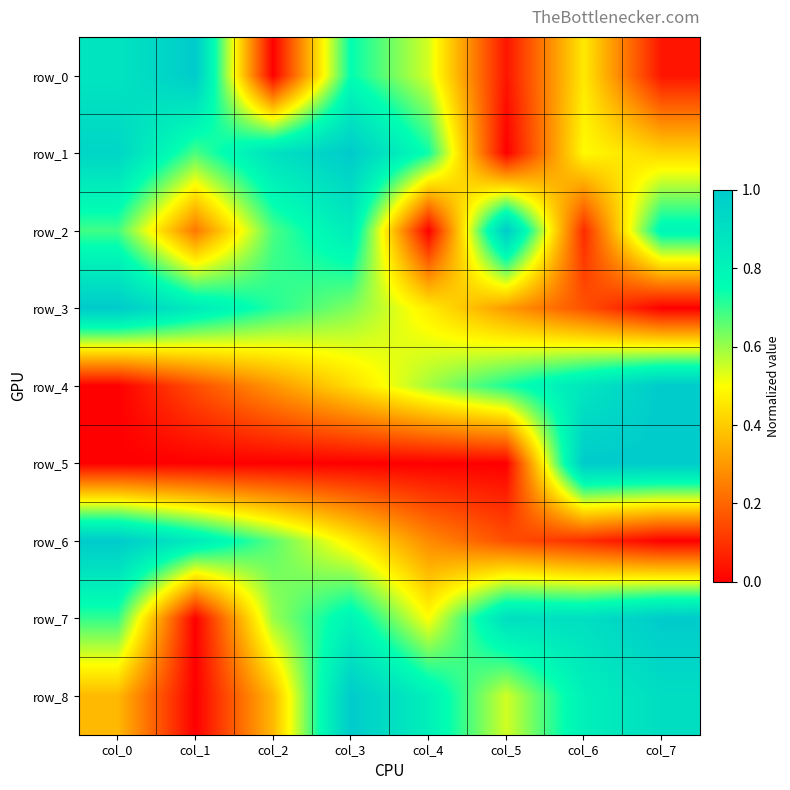

The value of row_7 at col_4 is 0.5. True or false?

True